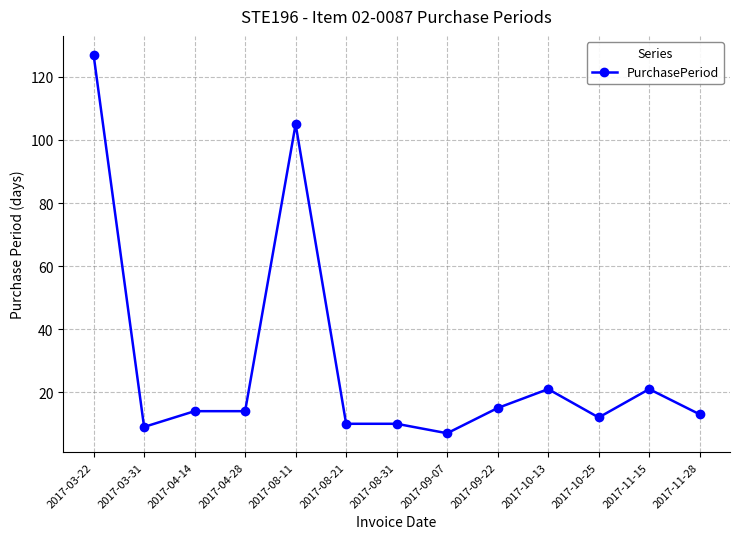

What is the difference between the values at 2017-04-28 and 2017-08-31?

4